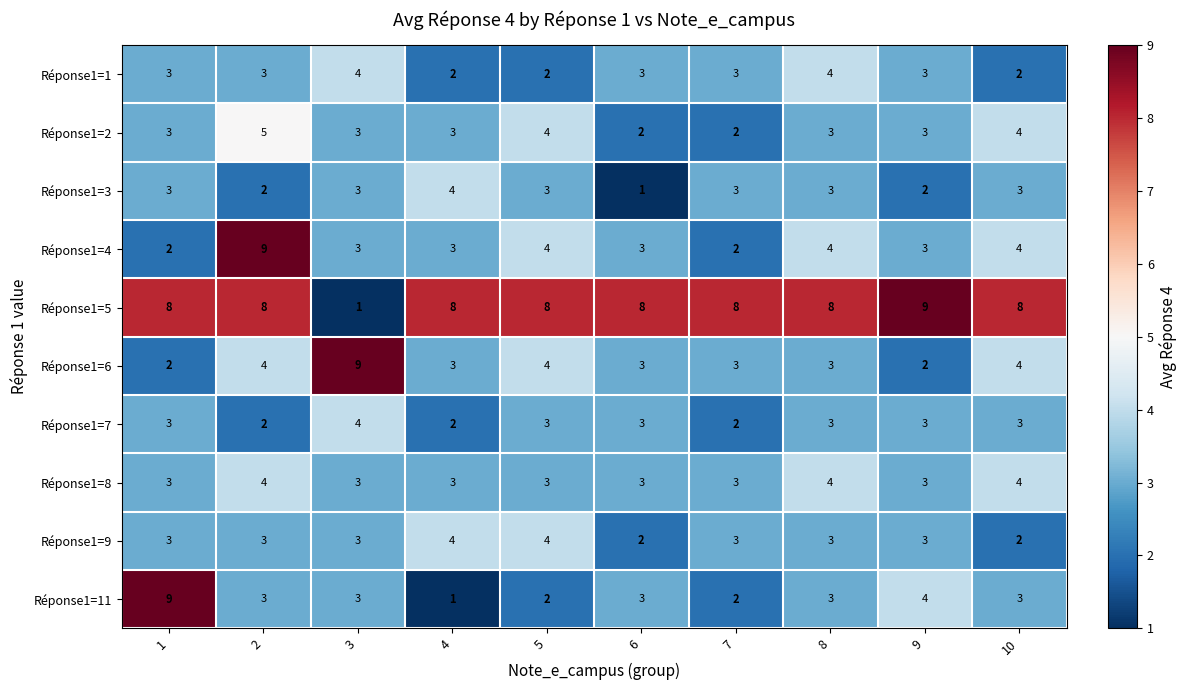

What is the difference between the highest and lowest values at 8?

5